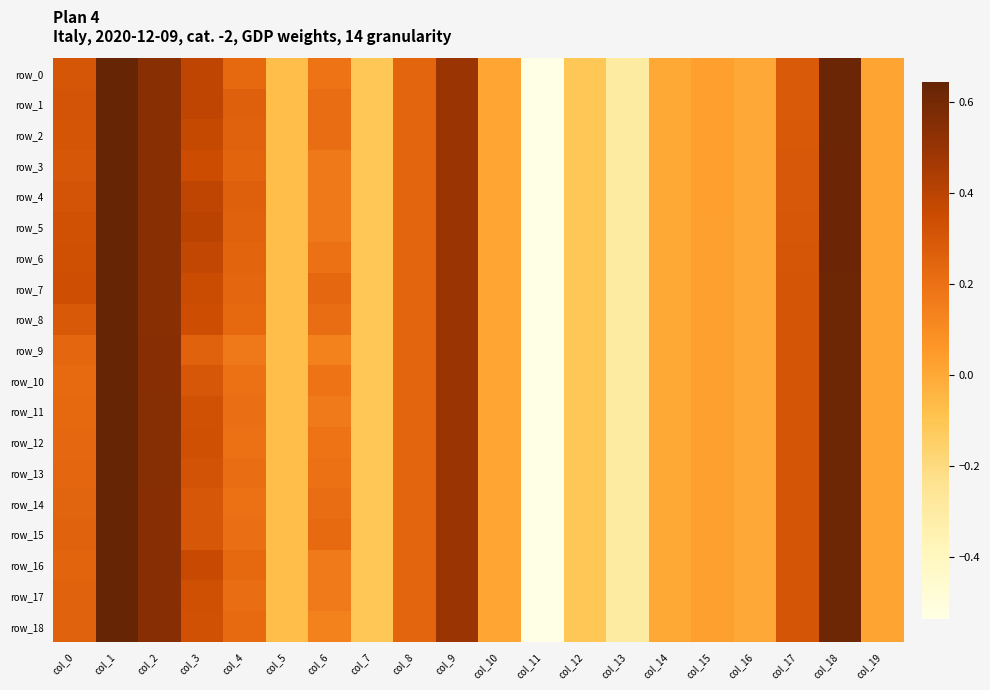

How many positive values does the row_18 series have?

13